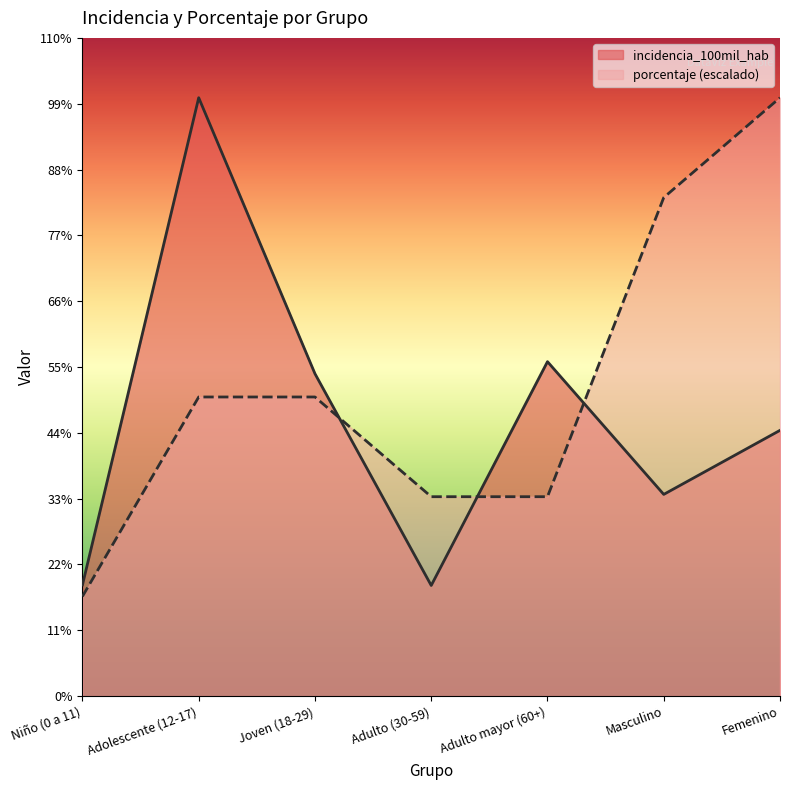

At which label does incidencia_100mil_hab reach its peak?

Adolescente (12-17)